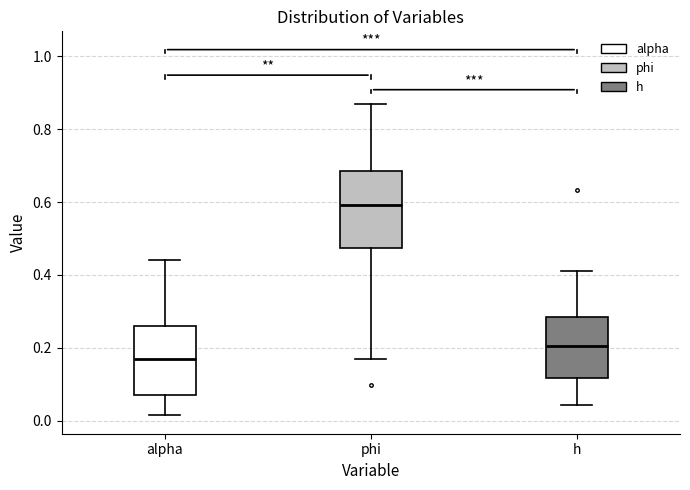

Reading left to right, transcribe this box plot: for each box, give where its median line is, the range the box spans, and where its two whiskers end, as read against the y-axis. The values are not printed on the chart, so give them approximately, as read against the axis.

alpha: median 0.18, box 0.08 to 0.26, whiskers 0.02 to 0.44
phi: median 0.60, box 0.48 to 0.68, whiskers 0.16 to 0.86
h: median 0.20, box 0.12 to 0.28, whiskers 0.04 to 0.42